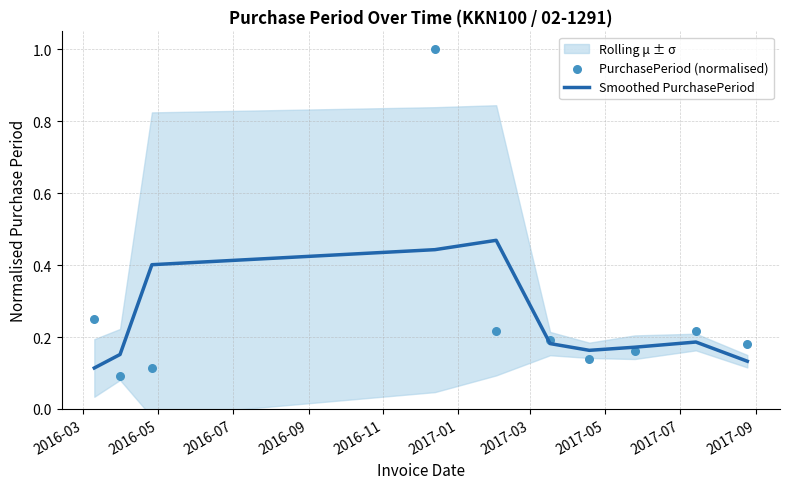

Which series has the largest total across all categories?

PurchasePeriod (normalised)